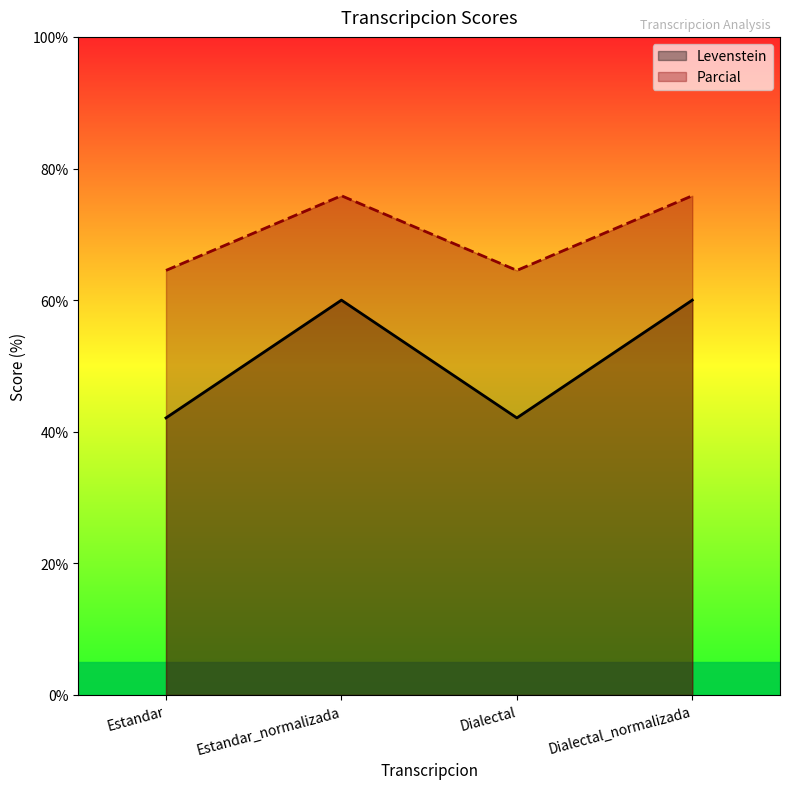

At how many categories does at least one series exceed 62?

4